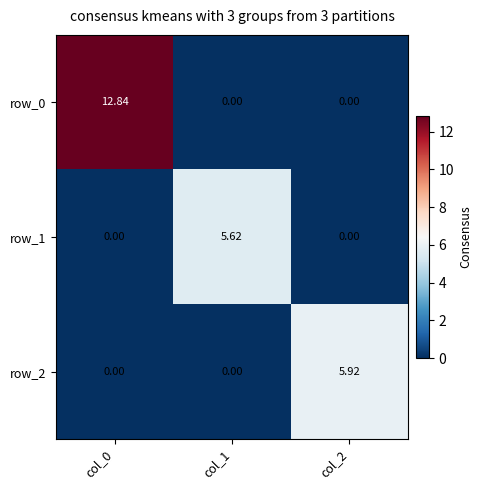

Reading left to right, what are all the values shown in this chart?

row_0: col_0=12.8	col_1=0.0	col_2=0.0
row_1: col_0=0.0	col_1=5.6	col_2=0.0
row_2: col_0=0.0	col_1=0.0	col_2=5.9